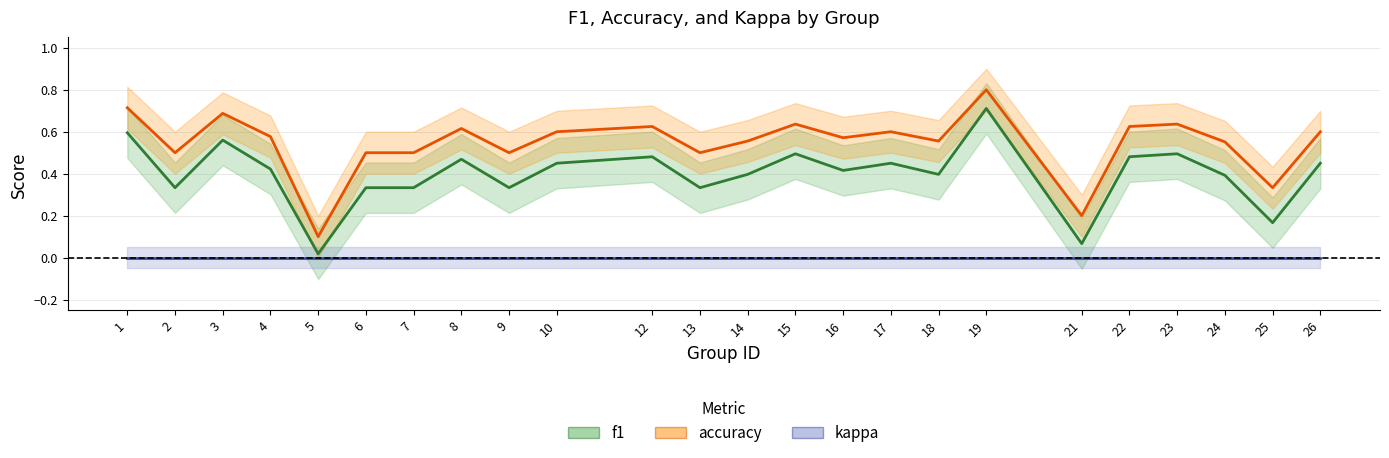

How many lines are shown in the chart?

2